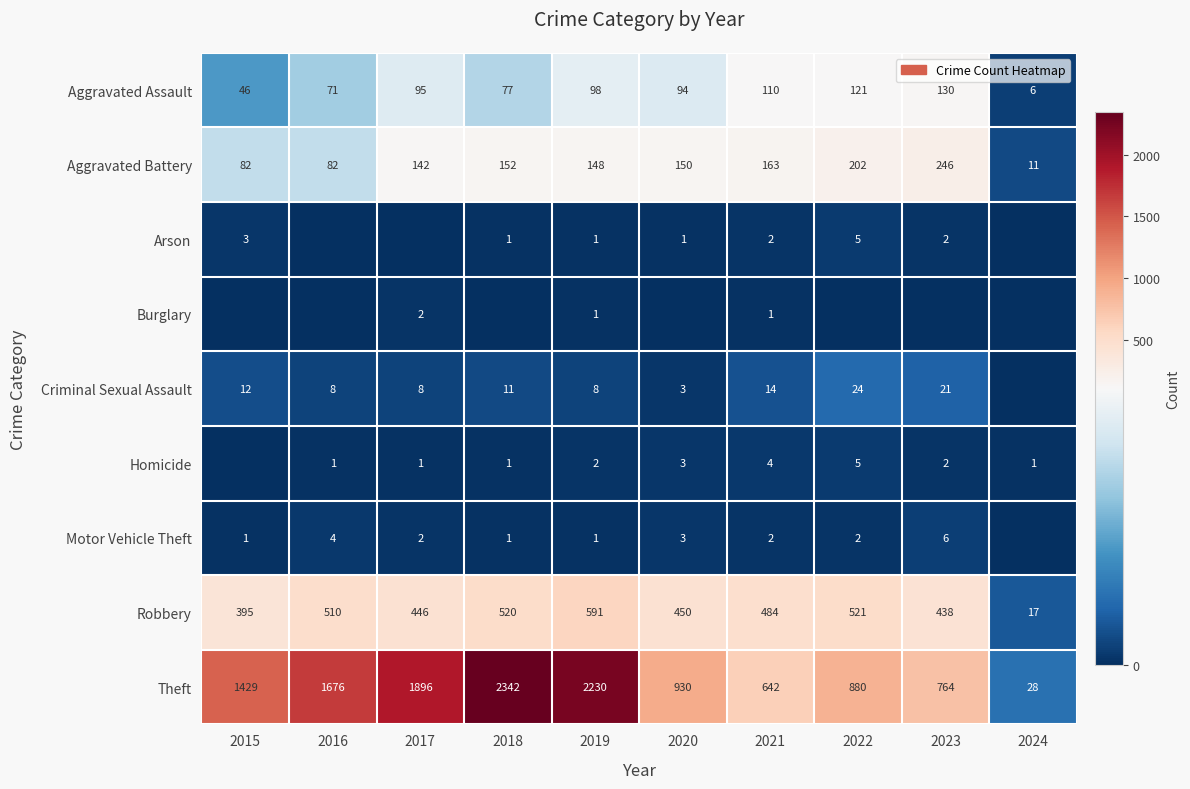

What is the approximate value of Theft at 2016, to the nearest 50?

1700